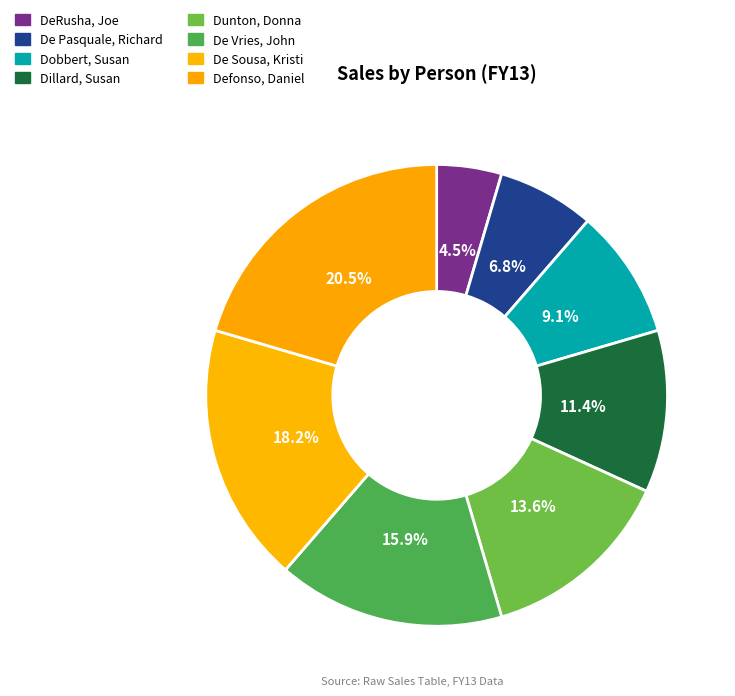

Does De Pasquale, Richard account for over 50% of the chart?

No